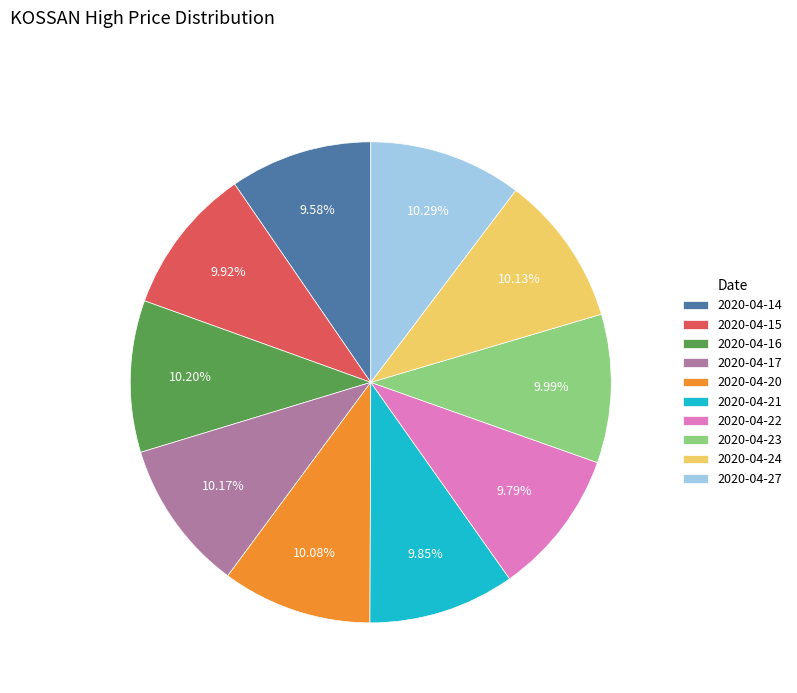

Approximately how many times larger is the value at 2020-04-14 compared to 2020-04-23?

1.0